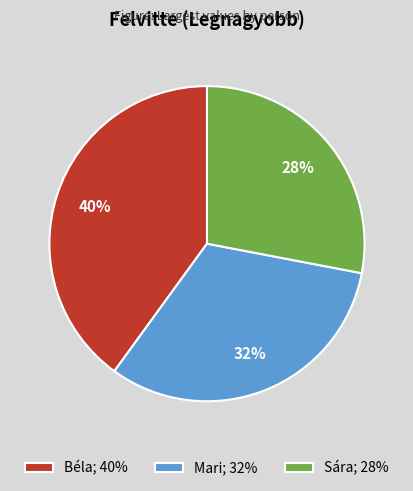

Is it true that Mari is 23% of the pie?

False